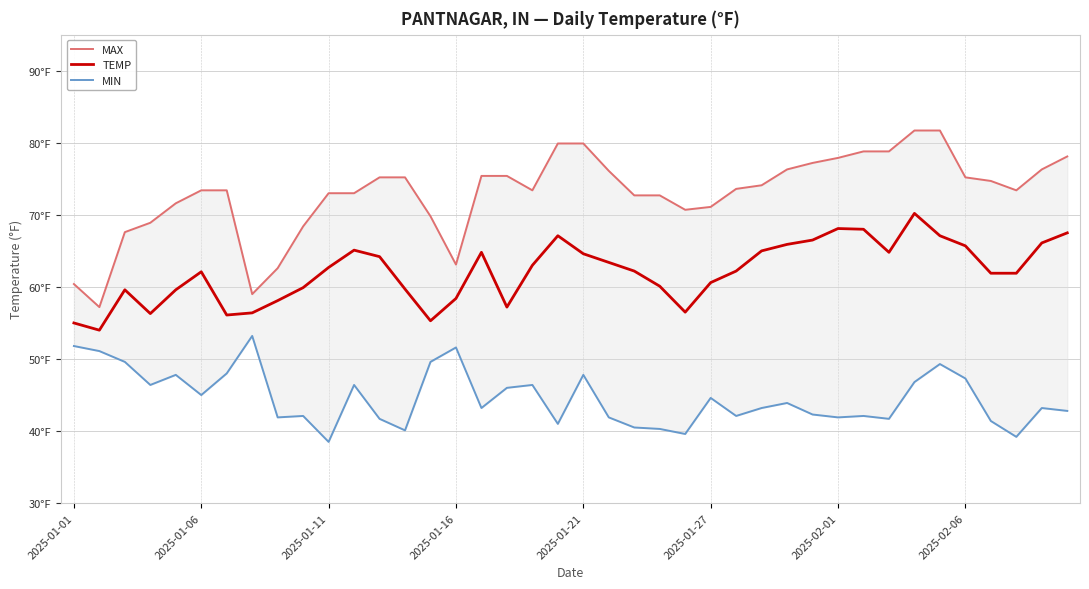

How many interior local peaks does the MIN series have?

12